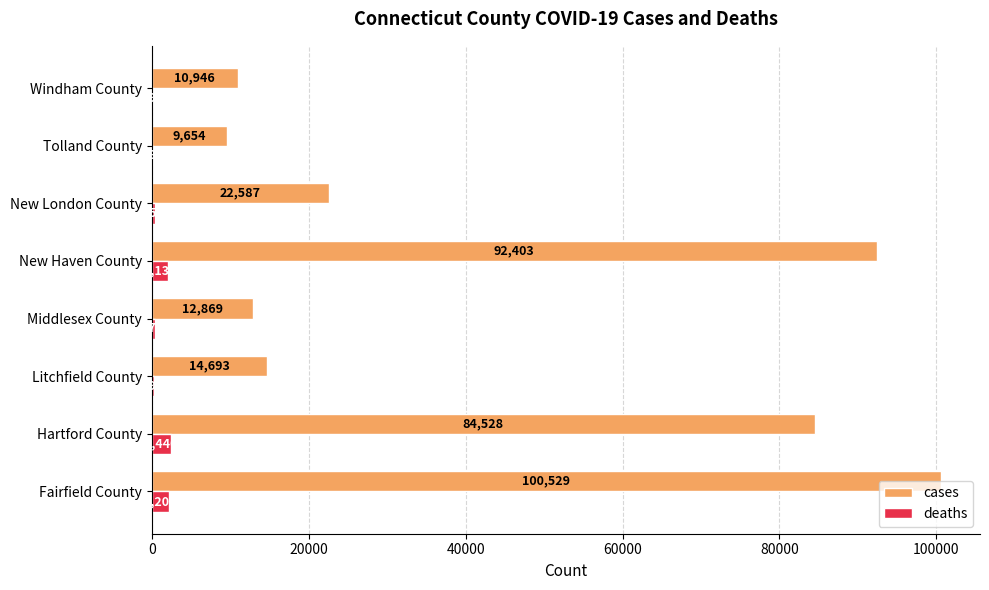

Between New Haven County and Tolland County, which series saw the biggest shift?

cases